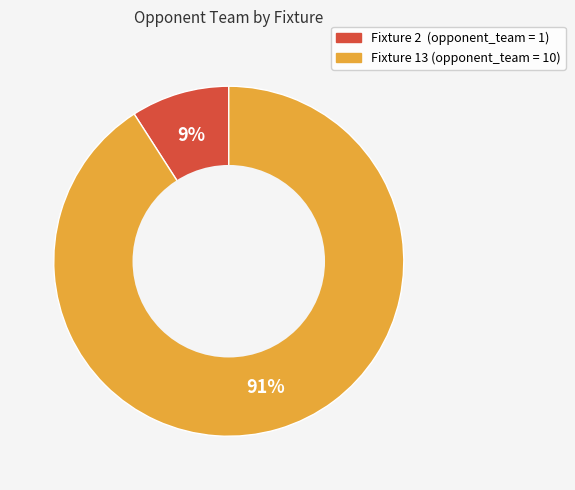

Rank the categories by value from highest to lowest.

Fixture 13, Fixture 2